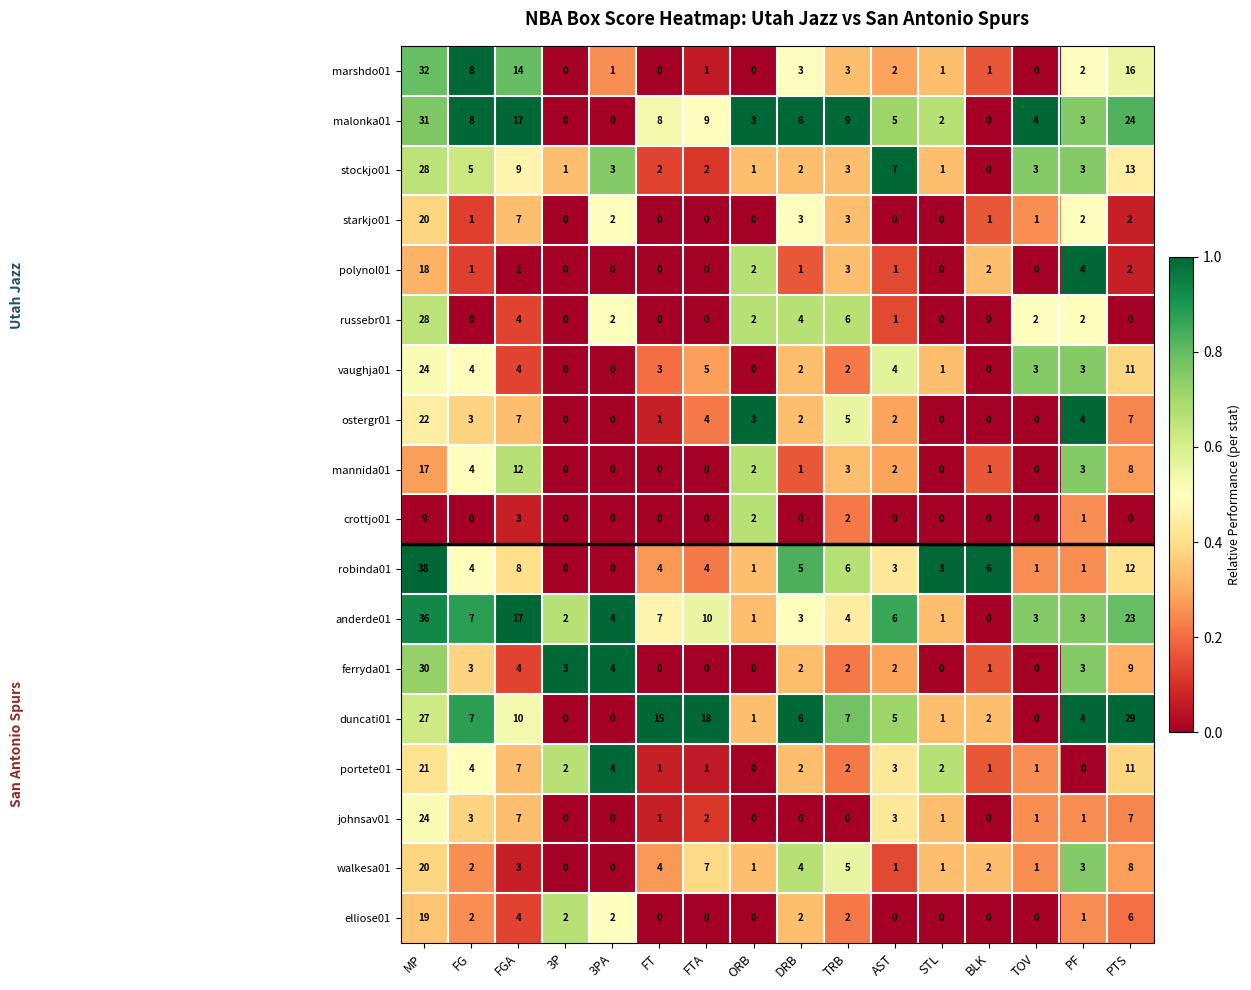

What is the total value across all series at ORB?

19